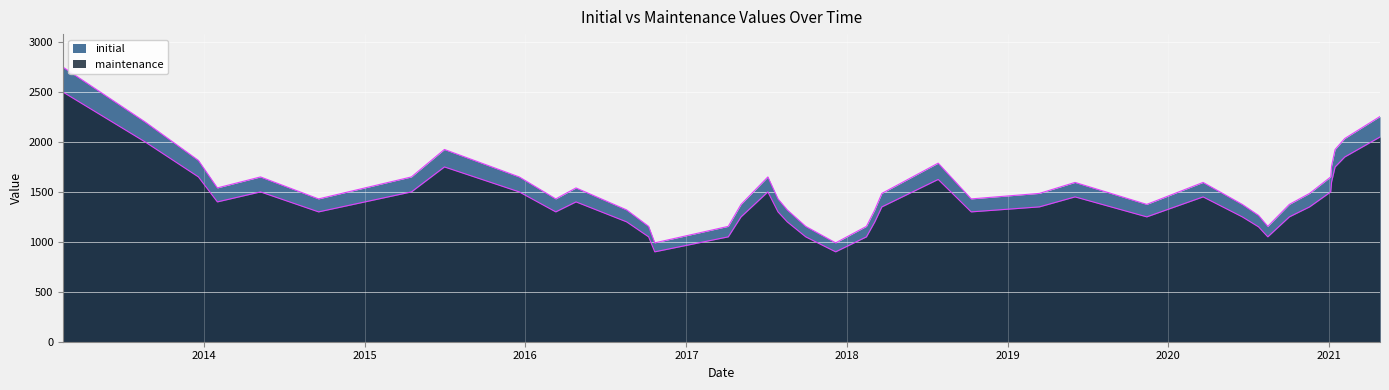

True or false: maintenance has a value of 1300 at 20170728.

True